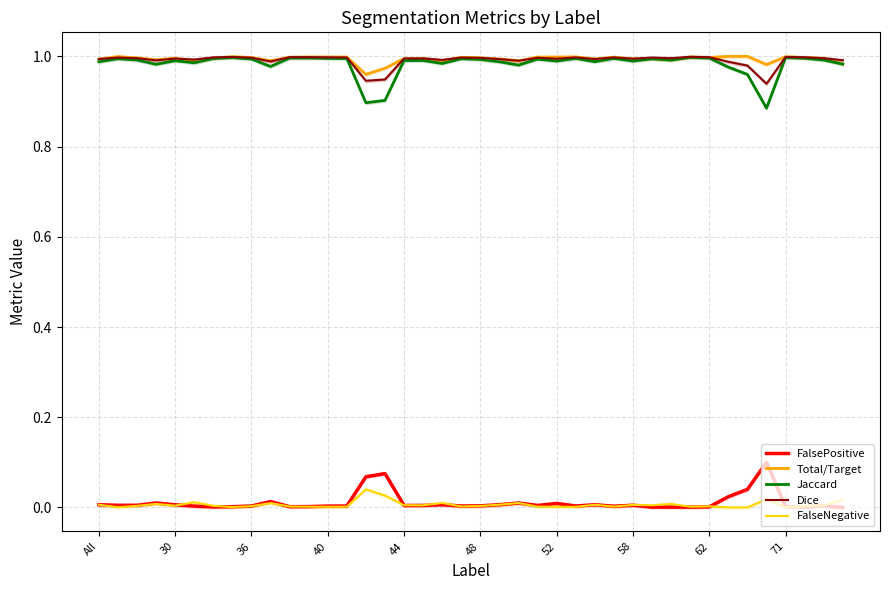

What are all the series names shown in the legend?

FalsePositive, Total/Target, Jaccard, Dice, FalseNegative